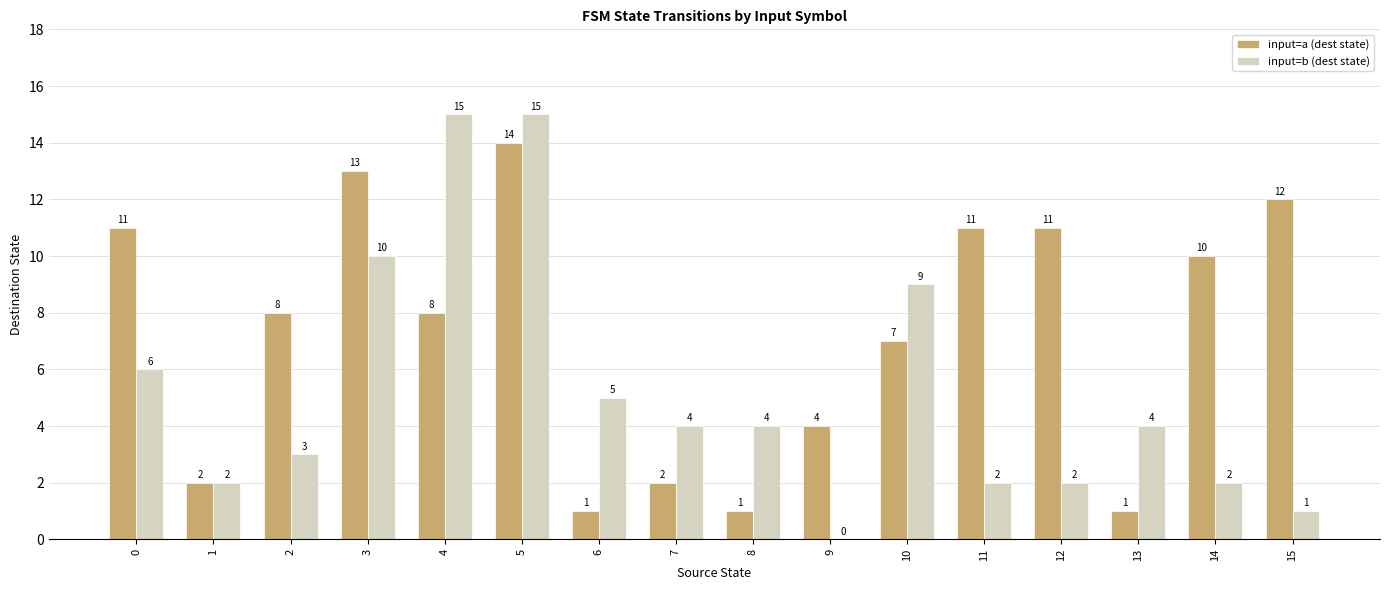

How many groups of bars are there?

16